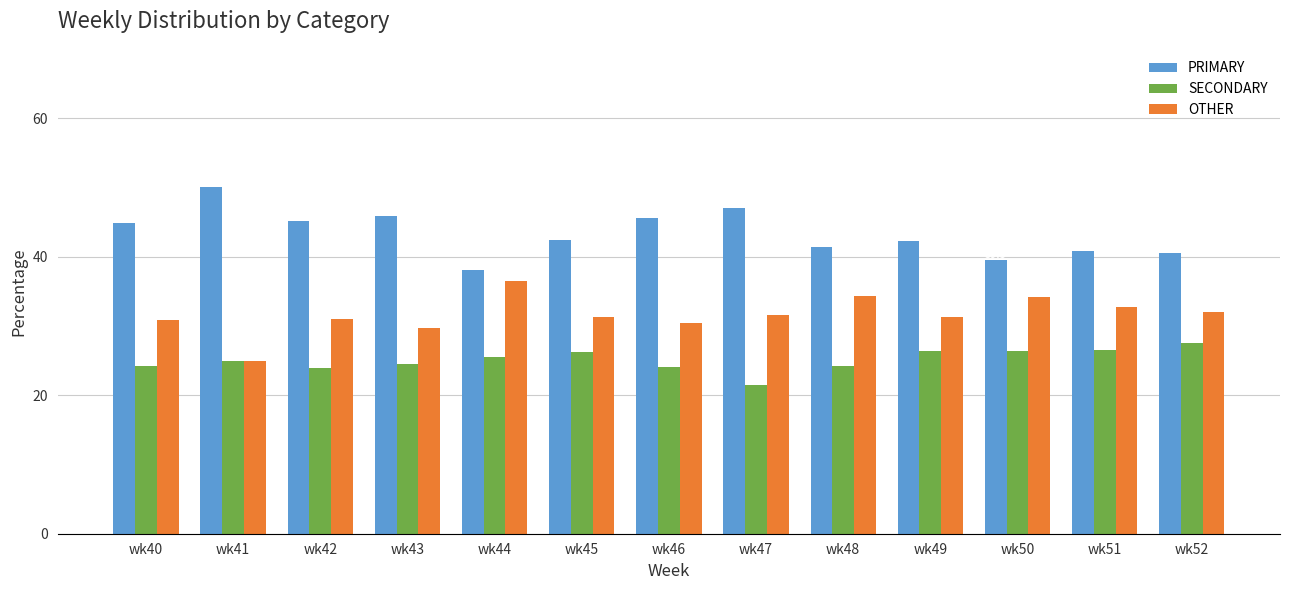

What is the spread (max minus min) of values at wk45?

16.3